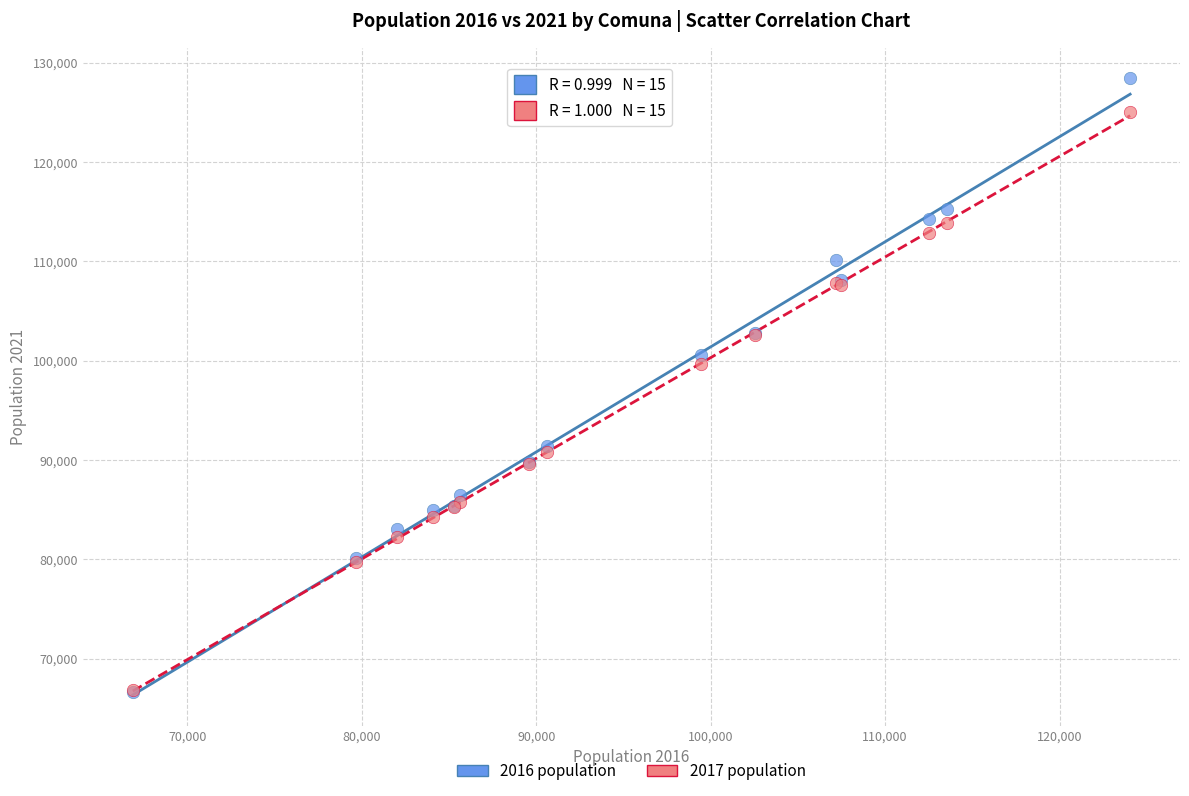

Across all series, what Y value is closest to 97541?

99692